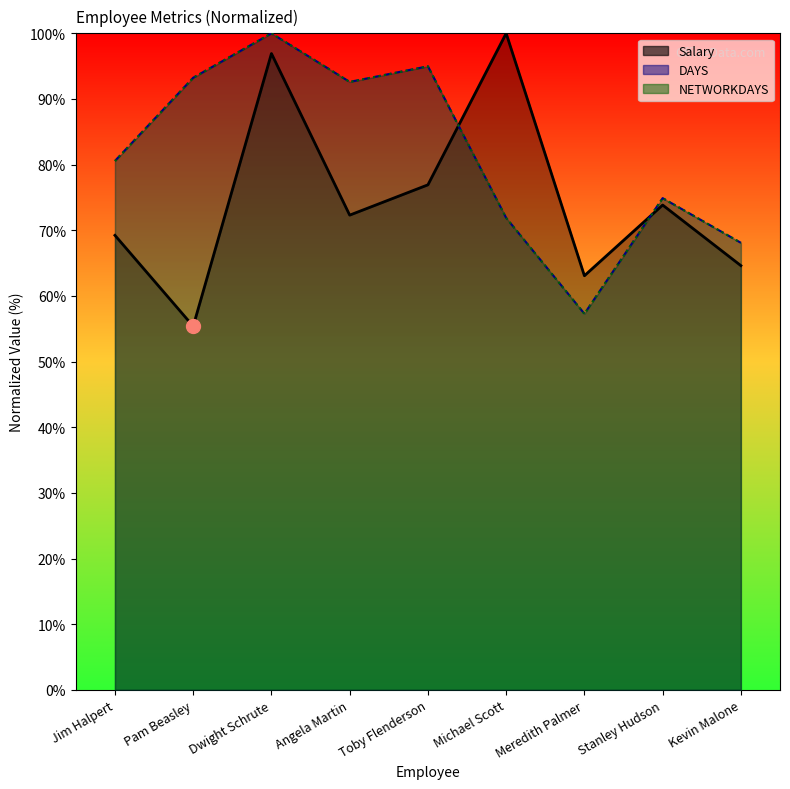

At Angela Martin, list the series in order from smallest to largest.

Salary, NETWORKDAYS, DAYS